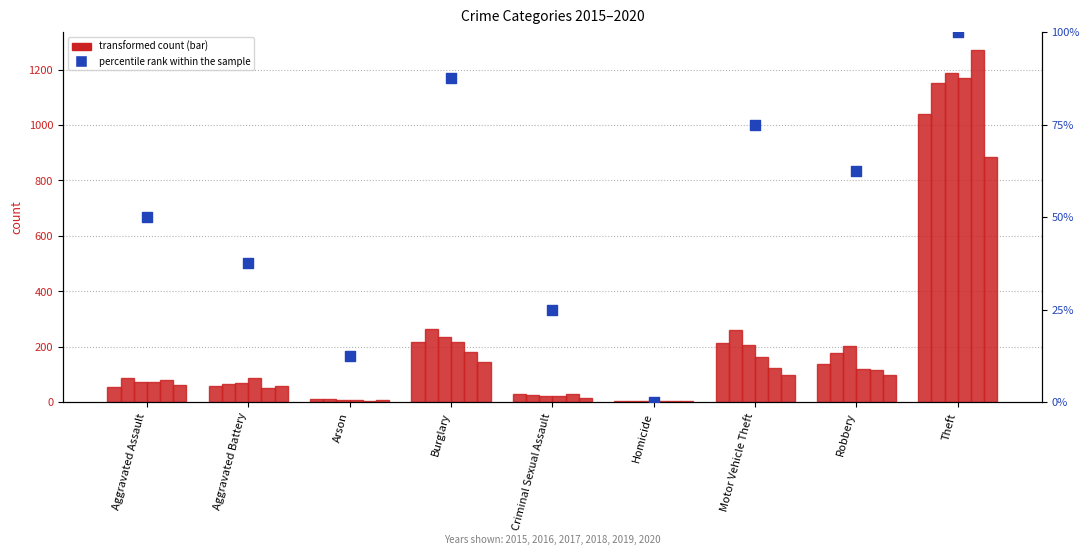

What is the change in value from Aggravated Assault to Criminal Sexual Assault?

-25.0